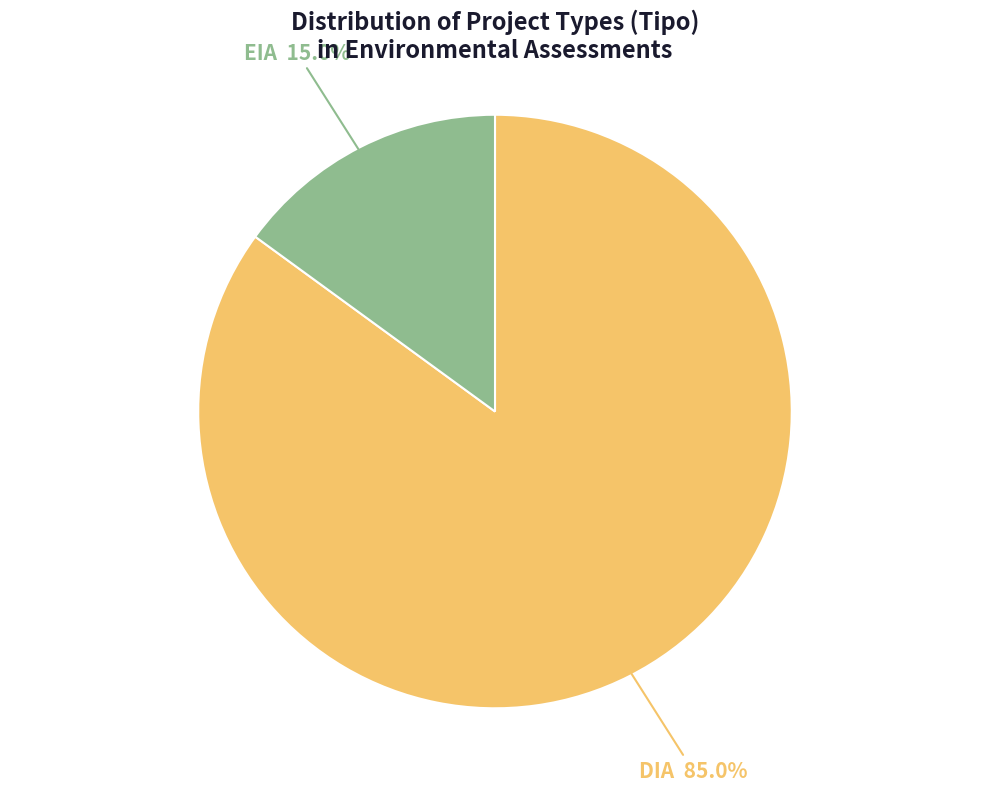

How many segments does this pie chart have?

2